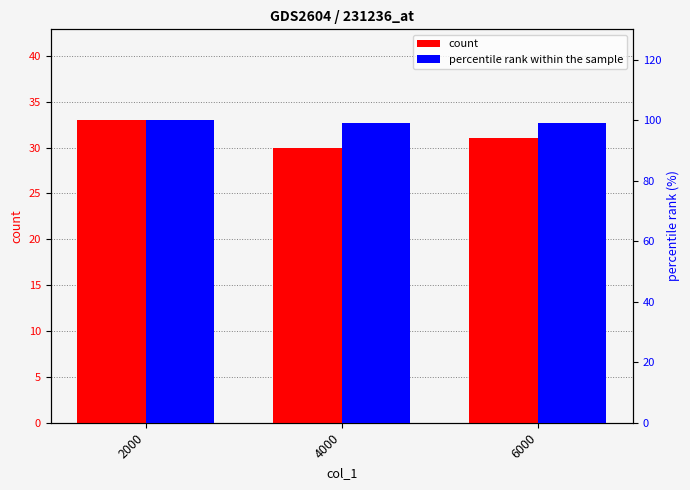

How many groups of bars are there?

3